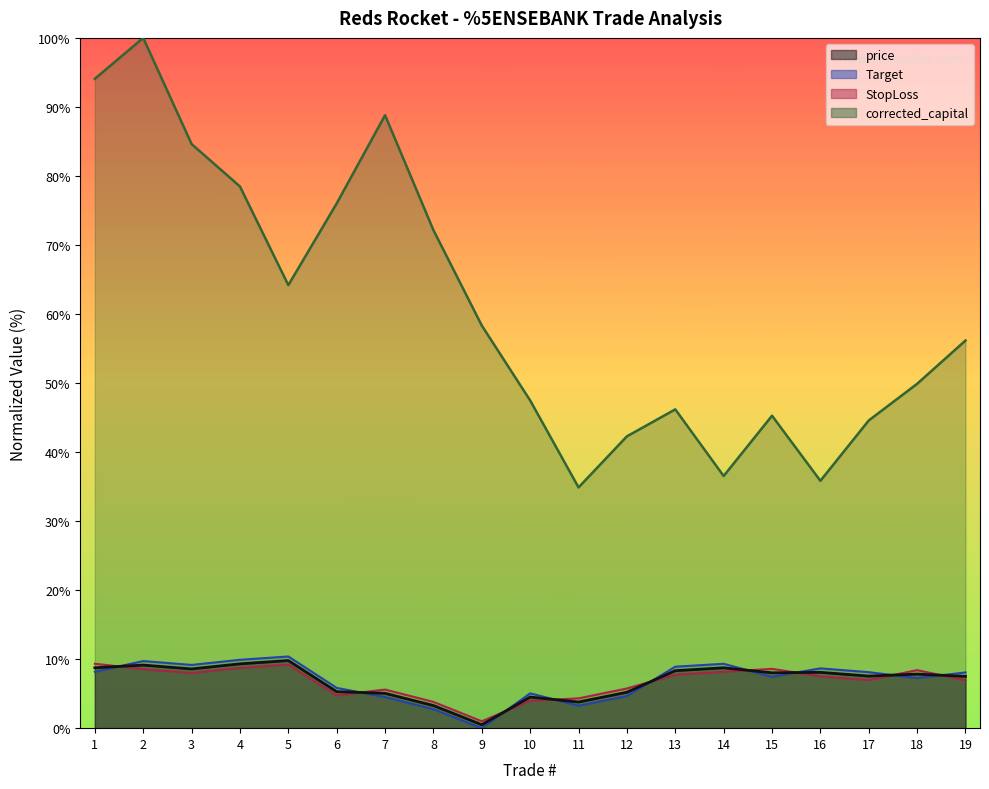

What is the maximum value for Target?

10.4